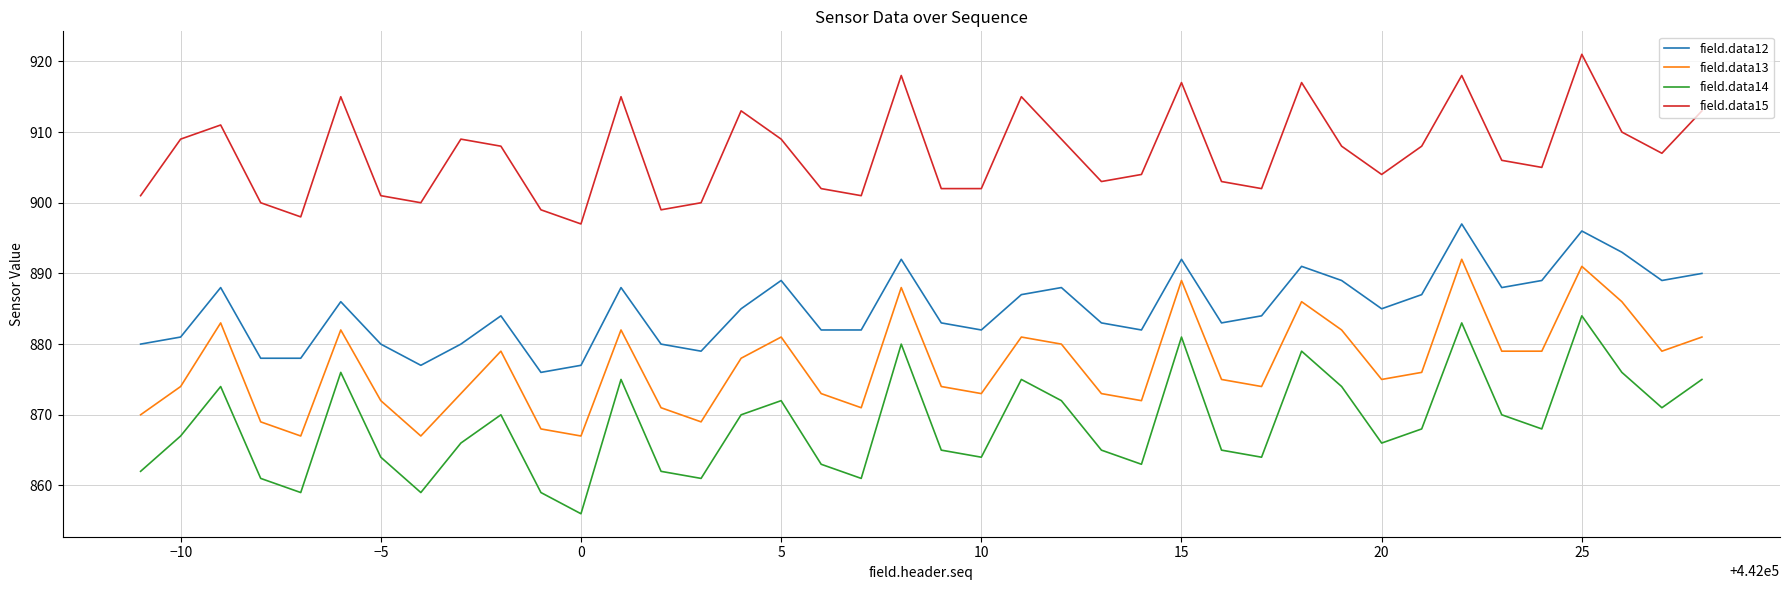

What is the highest value of the field.data12 series?

897